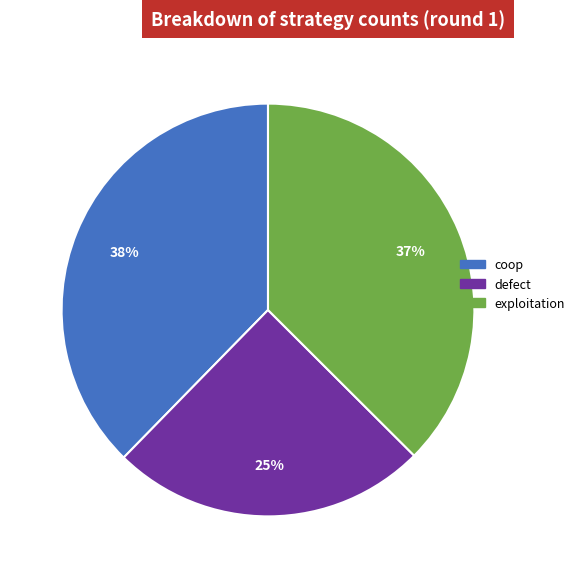

How many segments does this pie chart have?

3